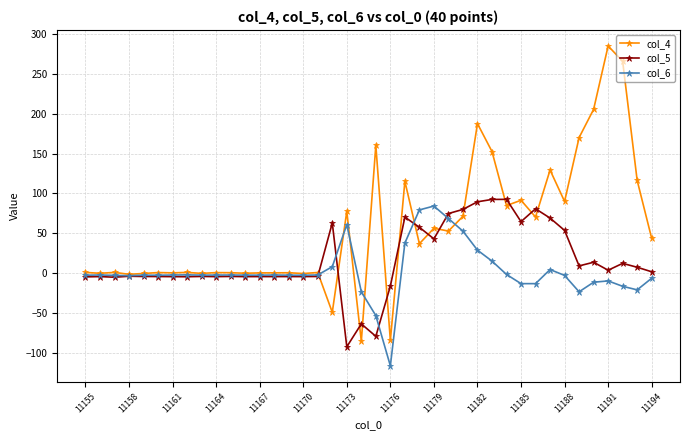

What is the smallest value displayed?

-116.6